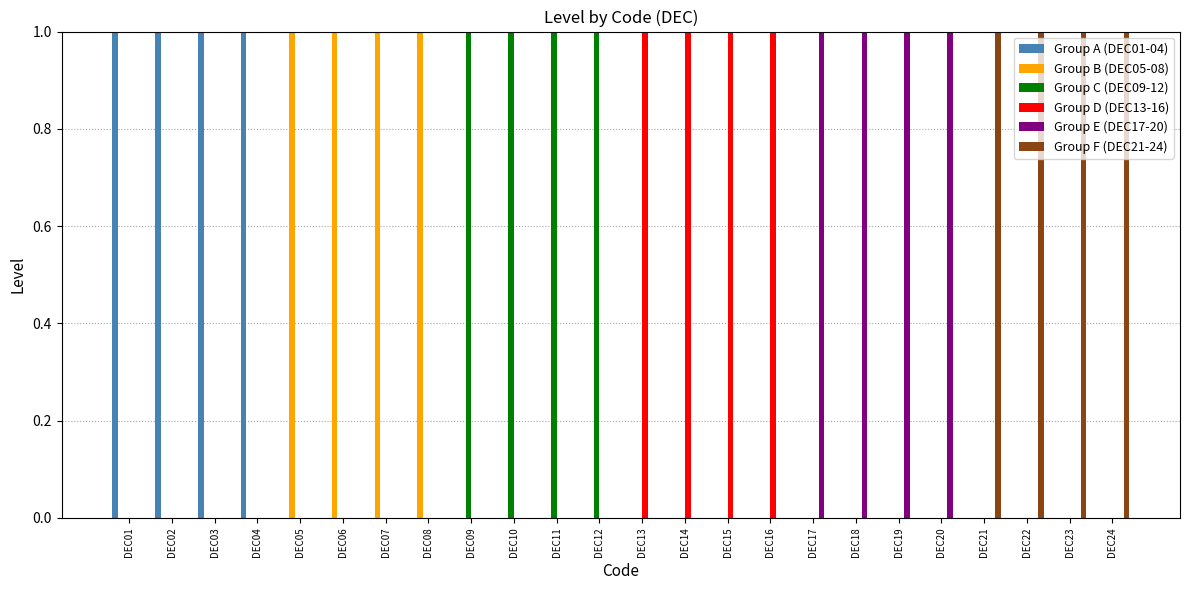

Reading right to left, what are all the values shown in this chart?

Group A (DEC01-04): DEC24=0	DEC23=0	DEC22=0	DEC21=0	DEC20=0	DEC19=0	DEC18=0	DEC17=0	DEC16=0	DEC15=0	DEC14=0	DEC13=0	DEC12=0	DEC11=0	DEC10=0	DEC09=0	DEC08=0	DEC07=0	DEC06=0	DEC05=0	DEC04=1	DEC03=1	DEC02=1	DEC01=1
Group B (DEC05-08): DEC24=0	DEC23=0	DEC22=0	DEC21=0	DEC20=0	DEC19=0	DEC18=0	DEC17=0	DEC16=0	DEC15=0	DEC14=0	DEC13=0	DEC12=0	DEC11=0	DEC10=0	DEC09=0	DEC08=1	DEC07=1	DEC06=1	DEC05=1	DEC04=0	DEC03=0	DEC02=0	DEC01=0
Group C (DEC09-12): DEC24=0	DEC23=0	DEC22=0	DEC21=0	DEC20=0	DEC19=0	DEC18=0	DEC17=0	DEC16=0	DEC15=0	DEC14=0	DEC13=0	DEC12=1	DEC11=1	DEC10=1	DEC09=1	DEC08=0	DEC07=0	DEC06=0	DEC05=0	DEC04=0	DEC03=0	DEC02=0	DEC01=0
Group D (DEC13-16): DEC24=0	DEC23=0	DEC22=0	DEC21=0	DEC20=0	DEC19=0	DEC18=0	DEC17=0	DEC16=1	DEC15=1	DEC14=1	DEC13=1	DEC12=0	DEC11=0	DEC10=0	DEC09=0	DEC08=0	DEC07=0	DEC06=0	DEC05=0	DEC04=0	DEC03=0	DEC02=0	DEC01=0
Group E (DEC17-20): DEC24=0	DEC23=0	DEC22=0	DEC21=0	DEC20=1	DEC19=1	DEC18=1	DEC17=1	DEC16=0	DEC15=0	DEC14=0	DEC13=0	DEC12=0	DEC11=0	DEC10=0	DEC09=0	DEC08=0	DEC07=0	DEC06=0	DEC05=0	DEC04=0	DEC03=0	DEC02=0	DEC01=0
Group F (DEC21-24): DEC24=1	DEC23=1	DEC22=1	DEC21=1	DEC20=0	DEC19=0	DEC18=0	DEC17=0	DEC16=0	DEC15=0	DEC14=0	DEC13=0	DEC12=0	DEC11=0	DEC10=0	DEC09=0	DEC08=0	DEC07=0	DEC06=0	DEC05=0	DEC04=0	DEC03=0	DEC02=0	DEC01=0